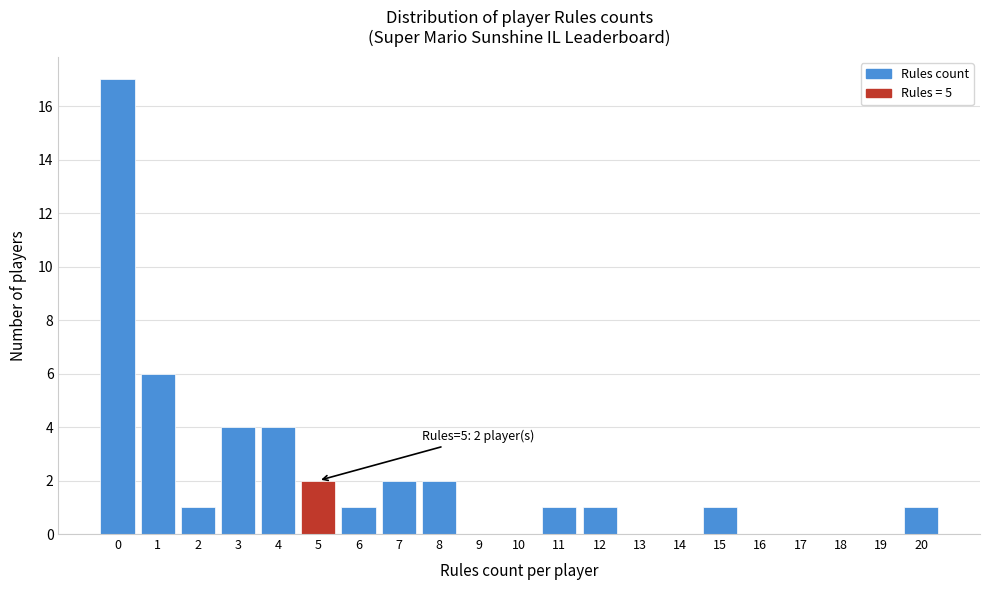

Reading left to right, what are all the values shown in this chart?

0=17	1=6	2=1	3=4	4=4	5=2	6=1	7=2	8=2	9=0	10=0	11=1	12=1	13=0	14=0	15=1	16=0	17=0	18=0	19=0	20=1